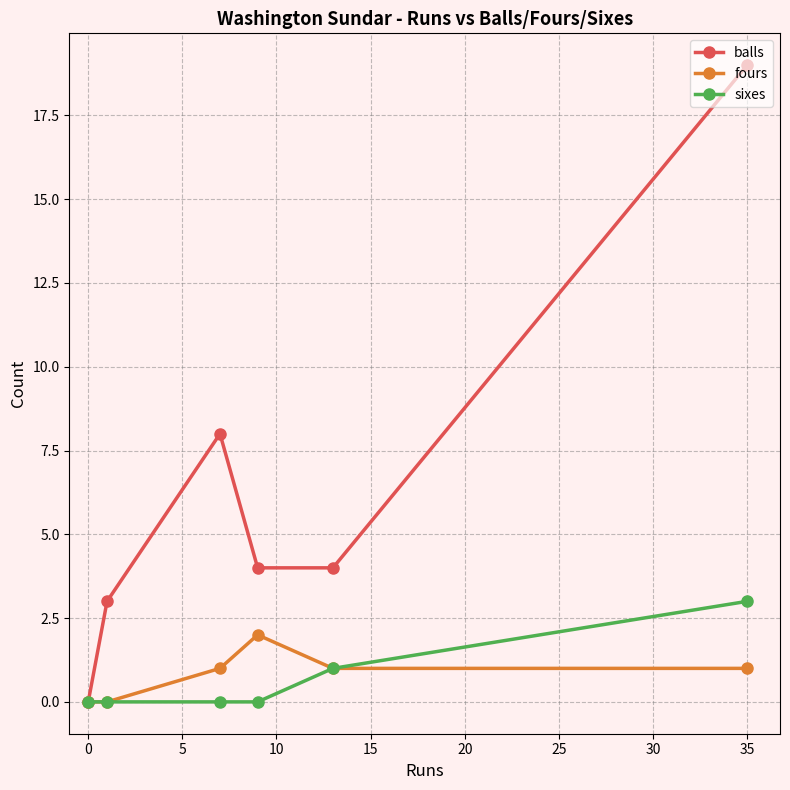

Does the chart have visible grid lines?

Yes